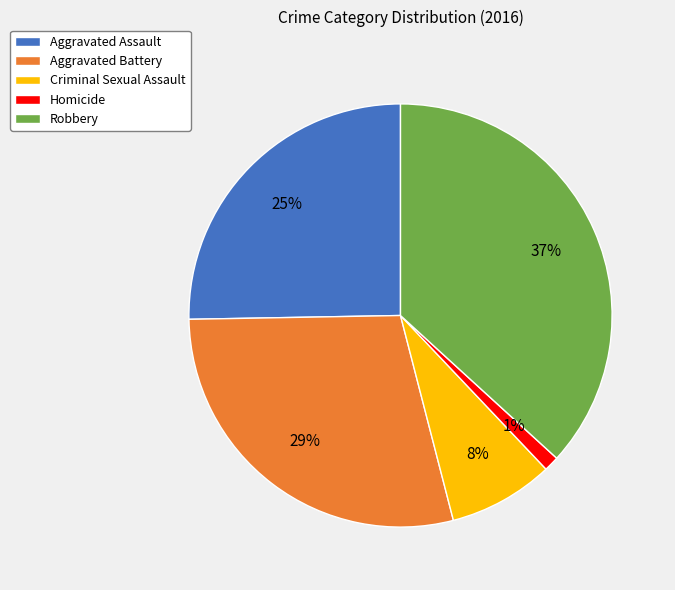

Combined, do Aggravated Battery and Homicide account for over 50%?

No